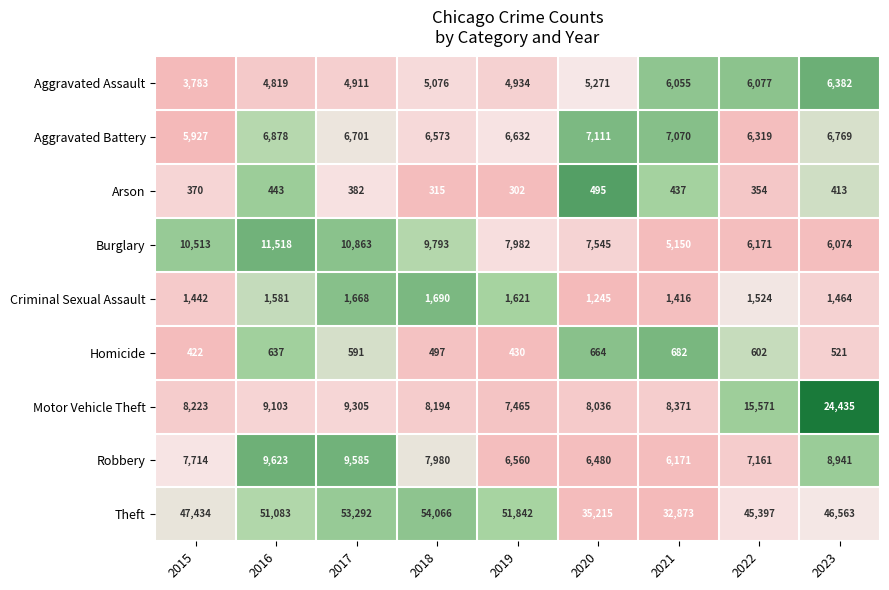

What is the spread (max minus min) of values at 2023?

46150